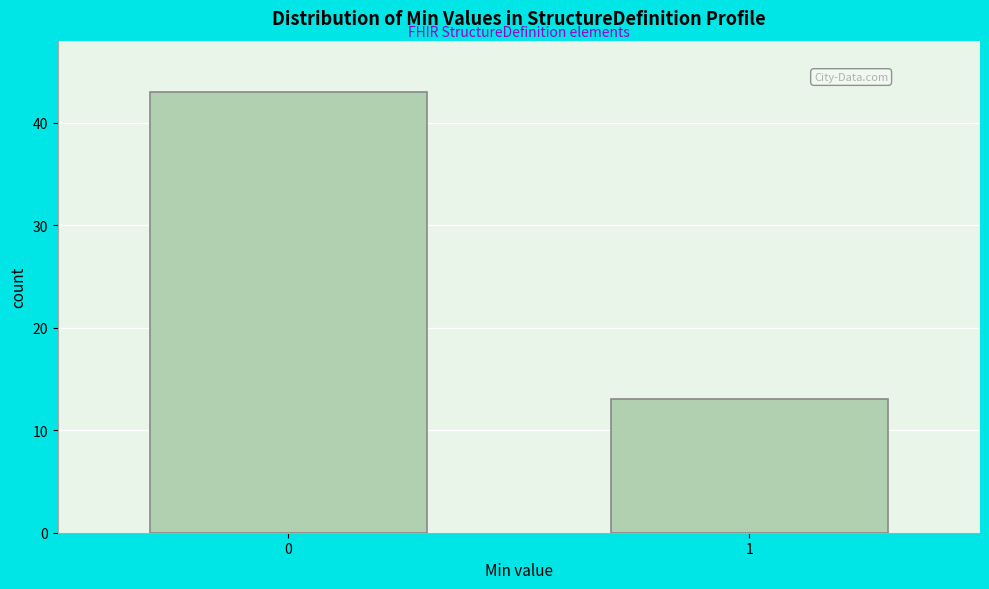

Reading left to right, extract all data points from this chart.

43	13